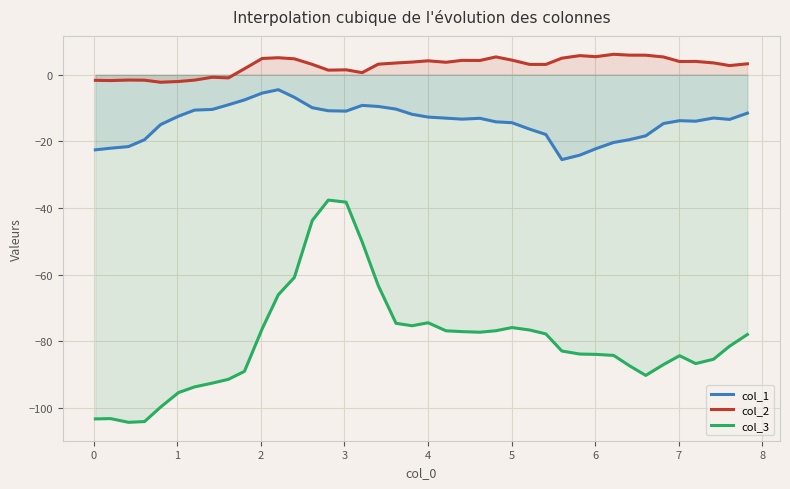

What is the smallest value displayed?

-104.3